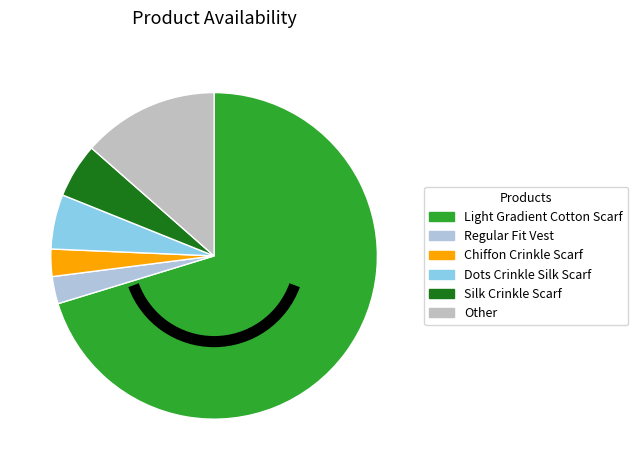

Count the number of slices in the pie.

6